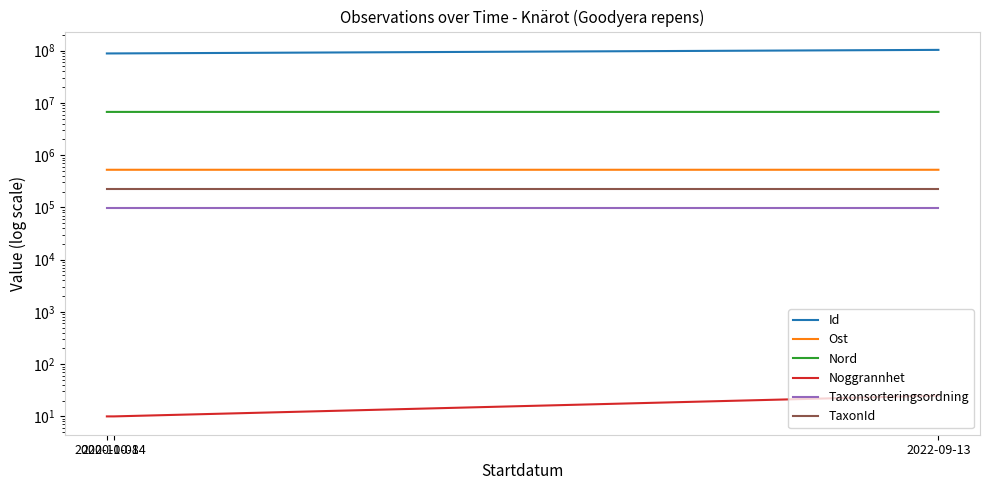

How many lines are shown in the chart?

6